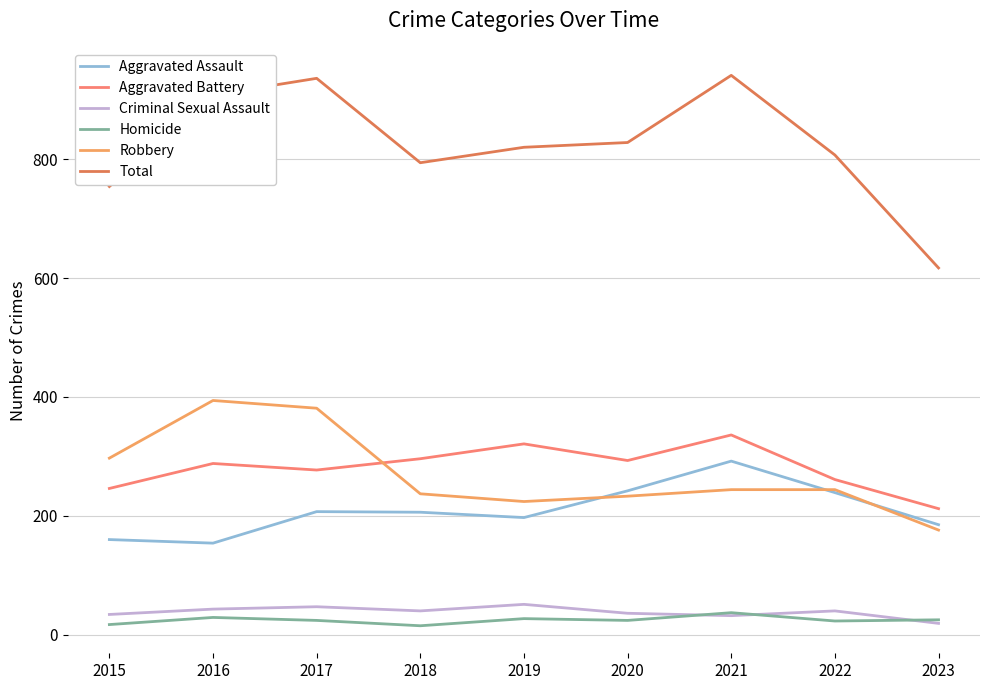

Count the number of categories in the chart.

9